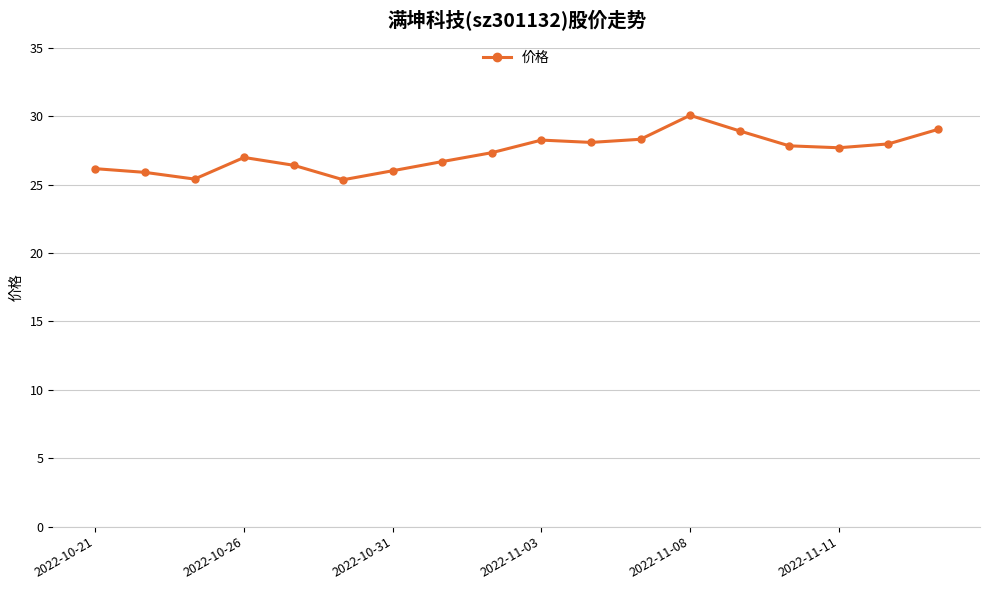

What is the value of the 11th point from the left?

28.1